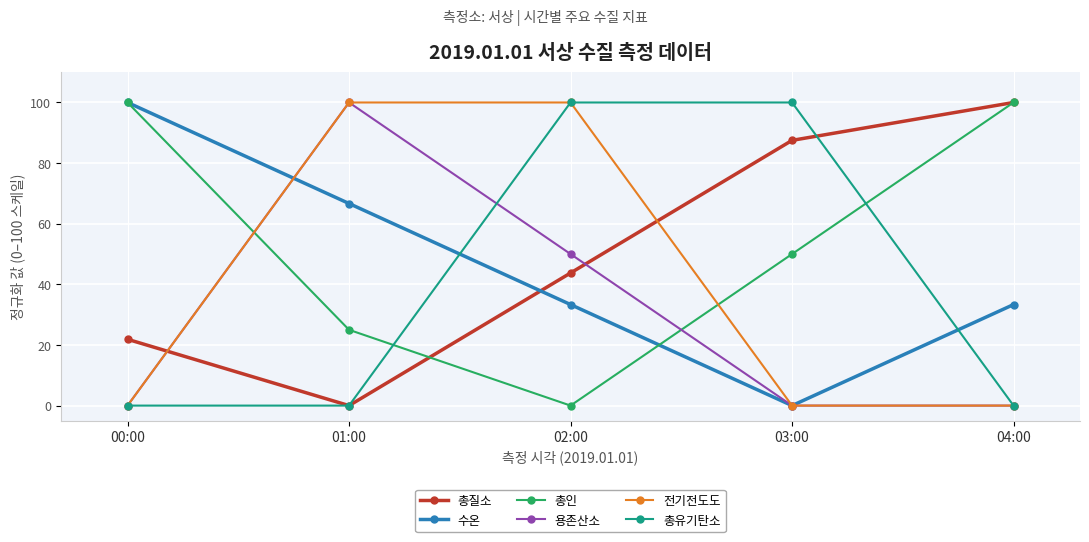

Where is the first local maximum for 용존산소?

01:00